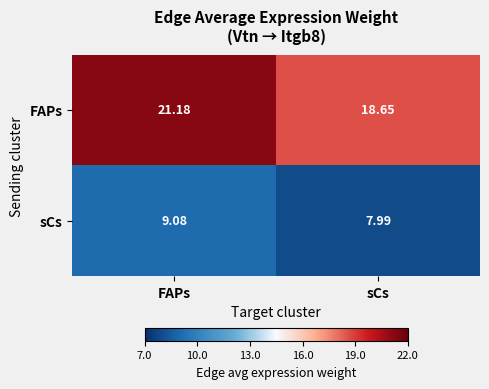

What is the difference between the highest and lowest values at FAPs?

12.1